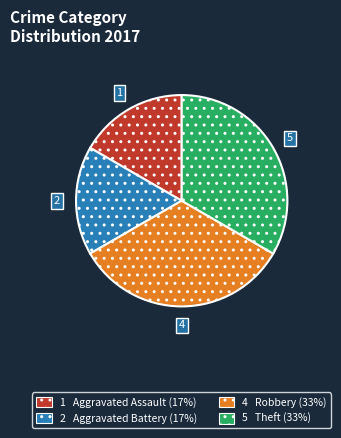

Is there a majority slice in this chart?

No